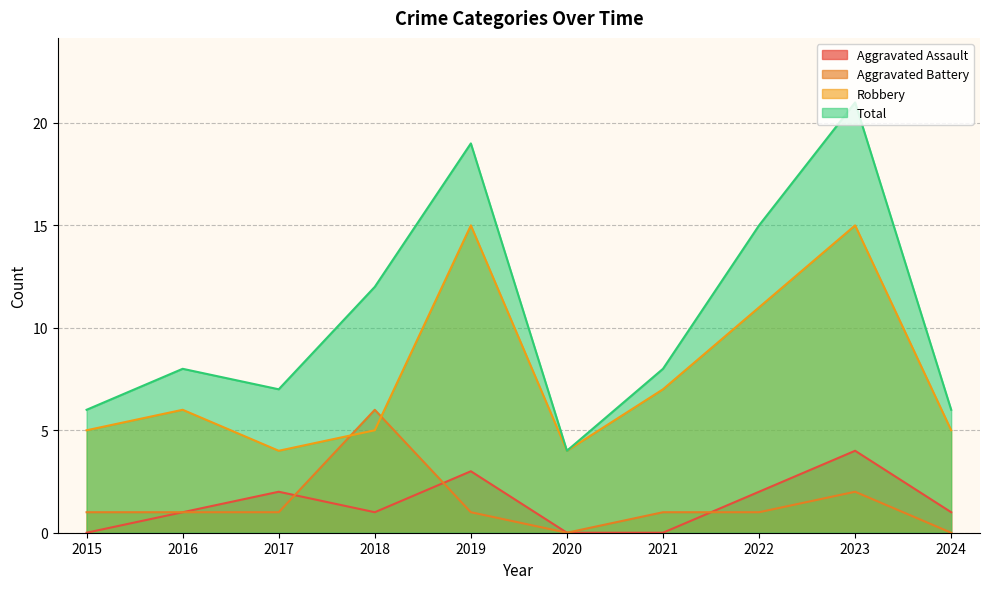

What is the difference between the Robbery values at 2020 and 2019?

11